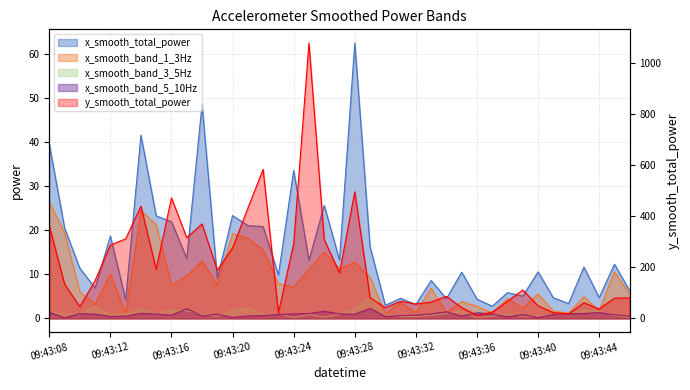

In y_smooth_total_power, how many points are higher than both neighbors (excluding endpoints)?

10